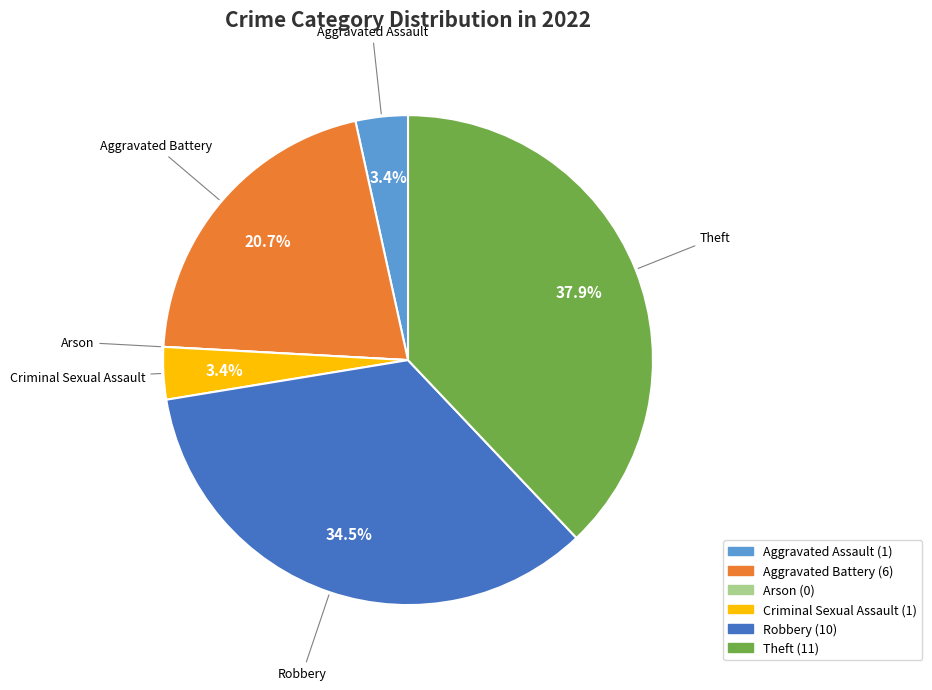

What is the ratio of the value at Aggravated Battery to the value at Robbery?

0.6